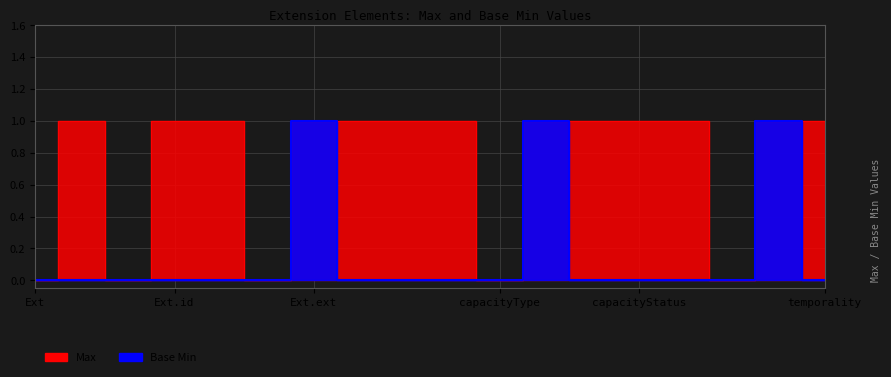

Between Extension.extension:capacityType.extension and Extension.extension:capacityStatus, which series saw the biggest shift?

Max